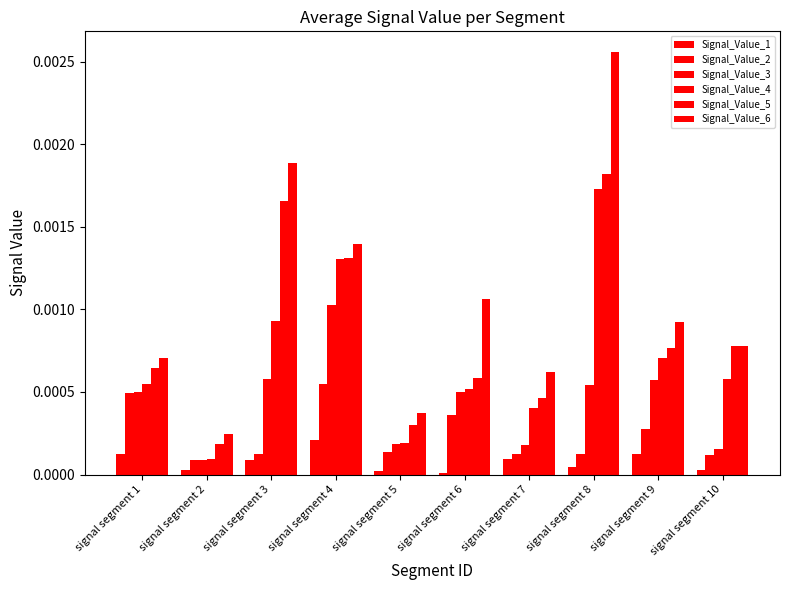

How many series are shown in this chart?

6